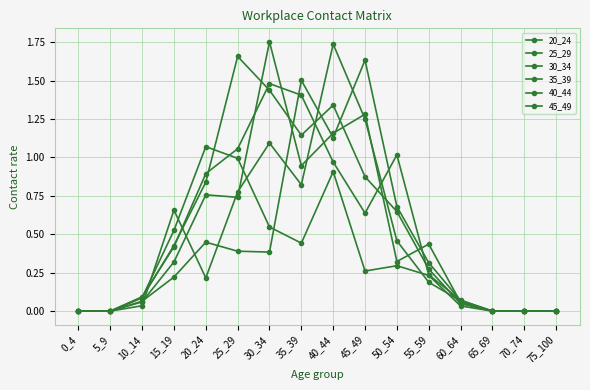

True or false: 35_39 has a value of 0.5 at 50_54.

True